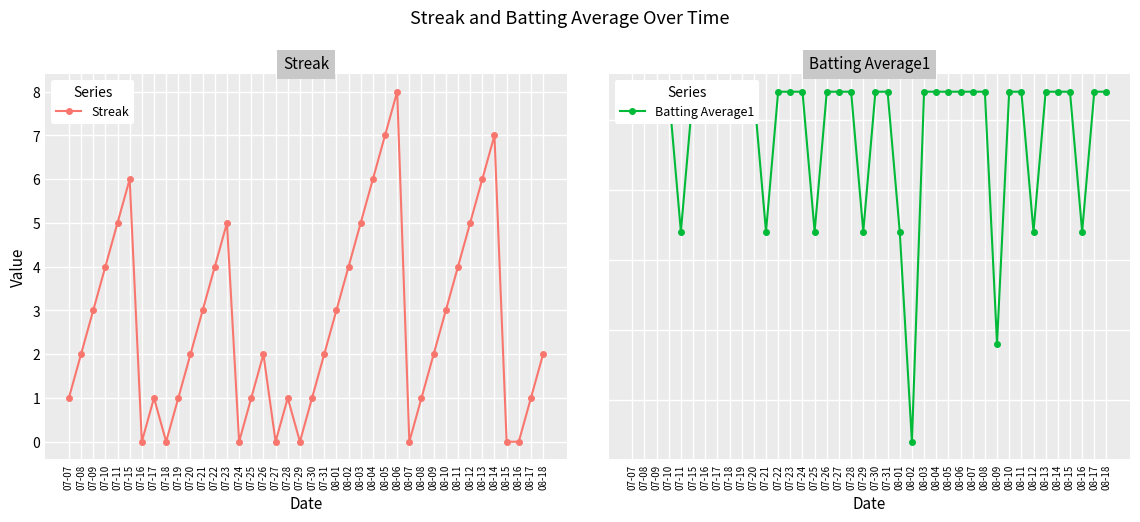

Between which two adjacent categories do Batting Average1 and Streak first intersect?

07-15 and 07-16